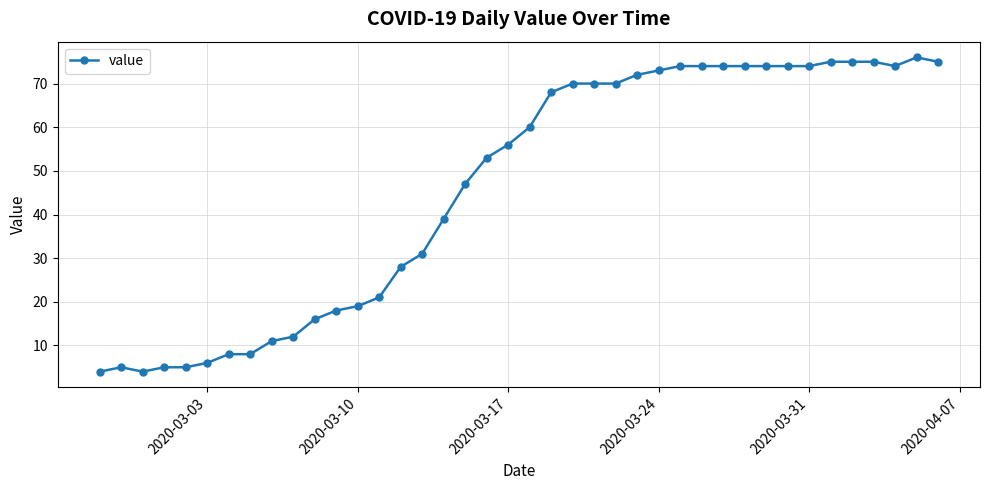

What is the value of the 36th point from the left?

75